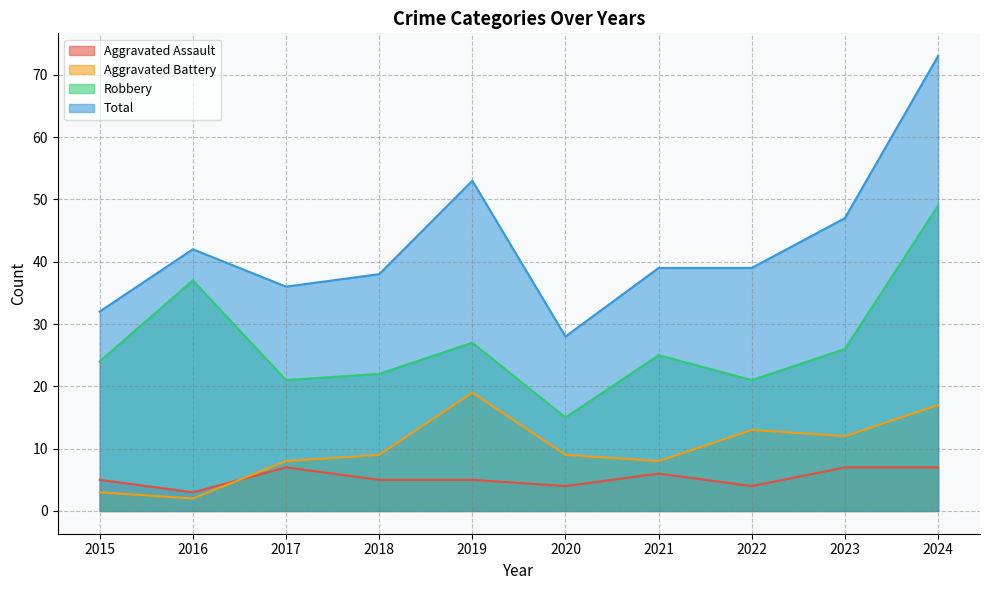

True or false: Aggravated Assault and Robbery cross at least once.

False